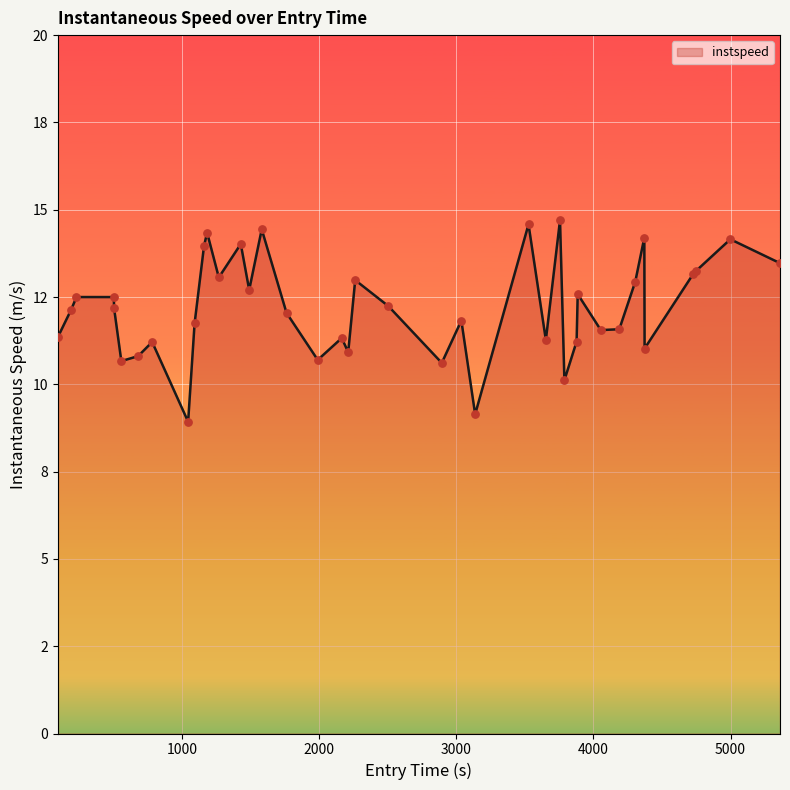

Is this an area chart (filled region under the line)?

Yes